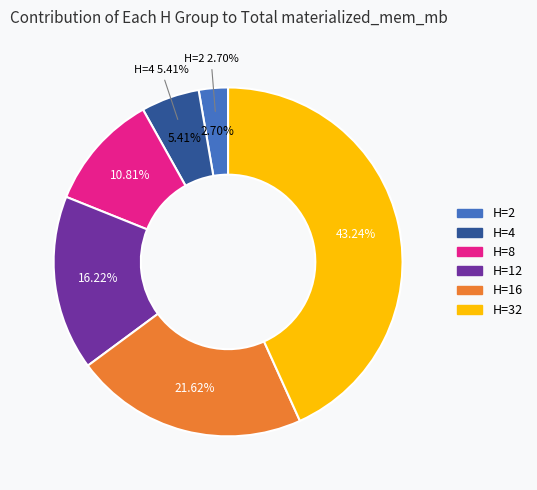

Count the number of slices in the pie.

6